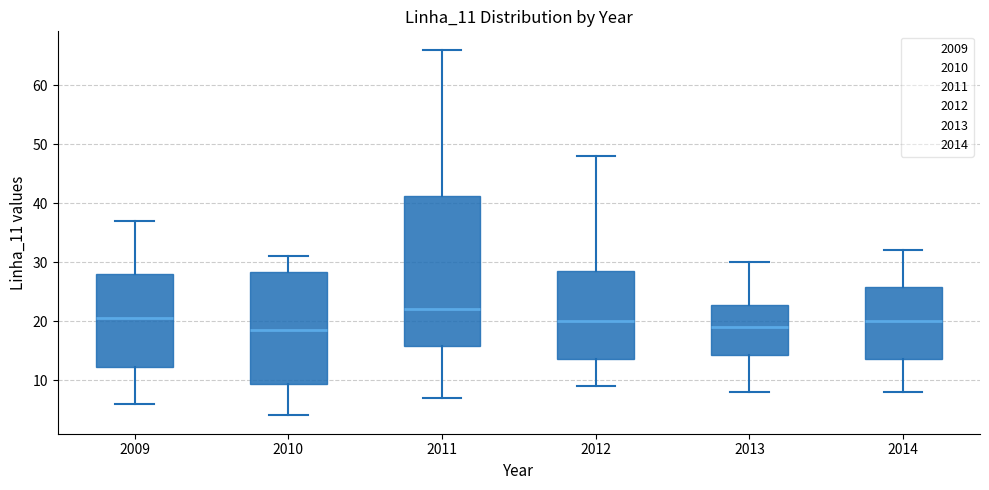

Reading left to right, transcribe this box plot: for each box, give where its median line is, the range the box spans, and where its two whiskers end, as read against the y-axis. The values are not printed on the chart, so give them approximately, as read against the axis.

2009: median 21, box 12 to 28, whiskers 6 to 37
2010: median 19, box 9 to 28, whiskers 4 to 31
2011: median 22, box 16 to 41, whiskers 7 to 66
2012: median 20, box 14 to 29, whiskers 9 to 48
2013: median 19, box 14 to 23, whiskers 8 to 30
2014: median 20, box 14 to 26, whiskers 8 to 32